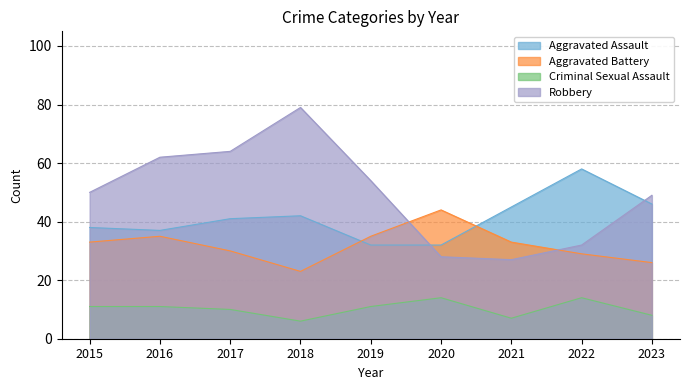

Where is the first local minimum for Criminal Sexual Assault?

2018